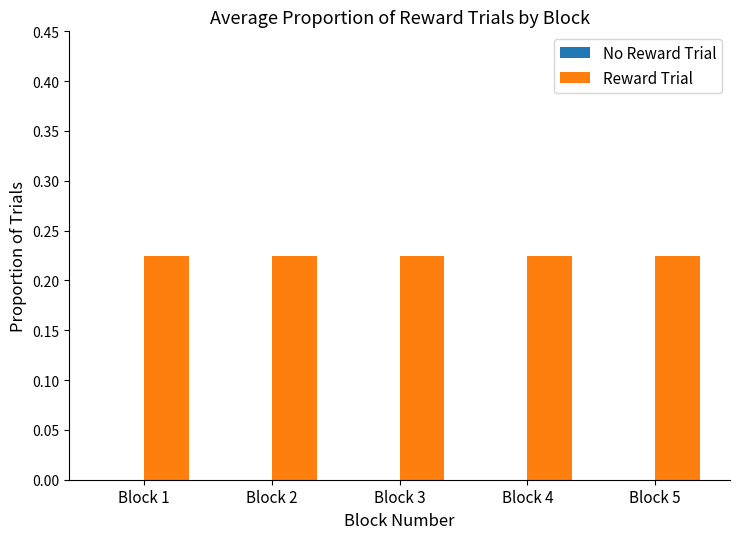

Between Block 3 and Block 4, which series saw the biggest shift?

No Reward Trial